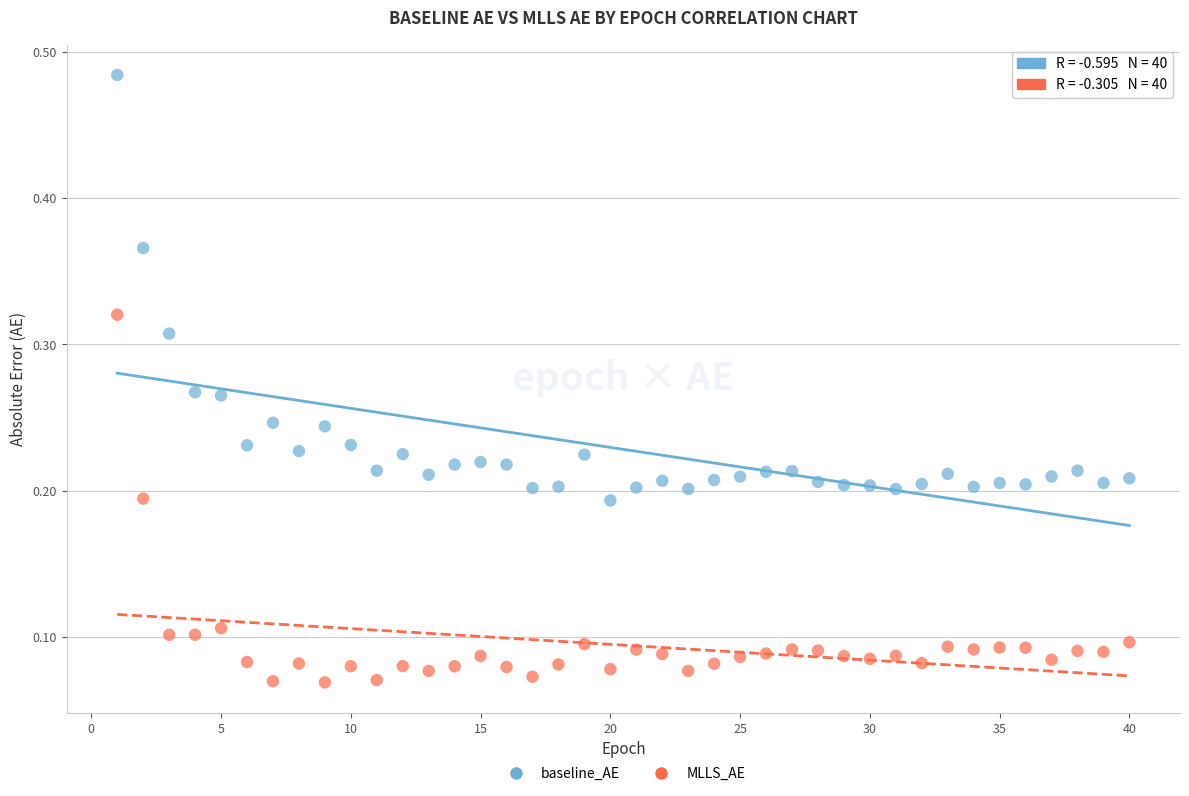

Which series has the widest spread of Y values?

baseline_AE